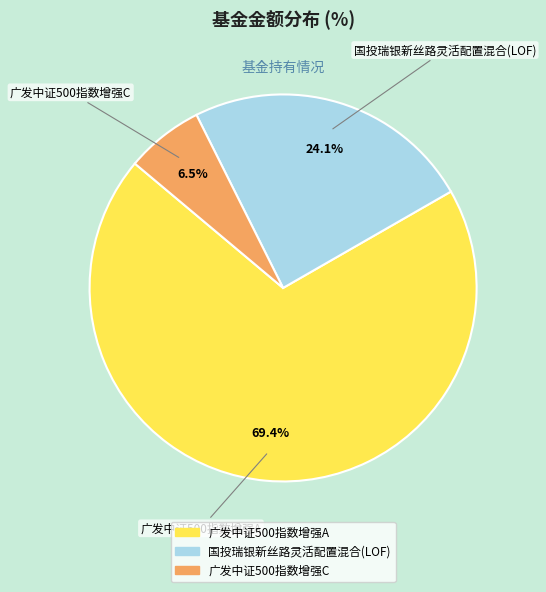

Combined, do 广发中证500指数增强A and 国投瑞银新丝路灵活配置混合(LOF) account for over 50%?

Yes